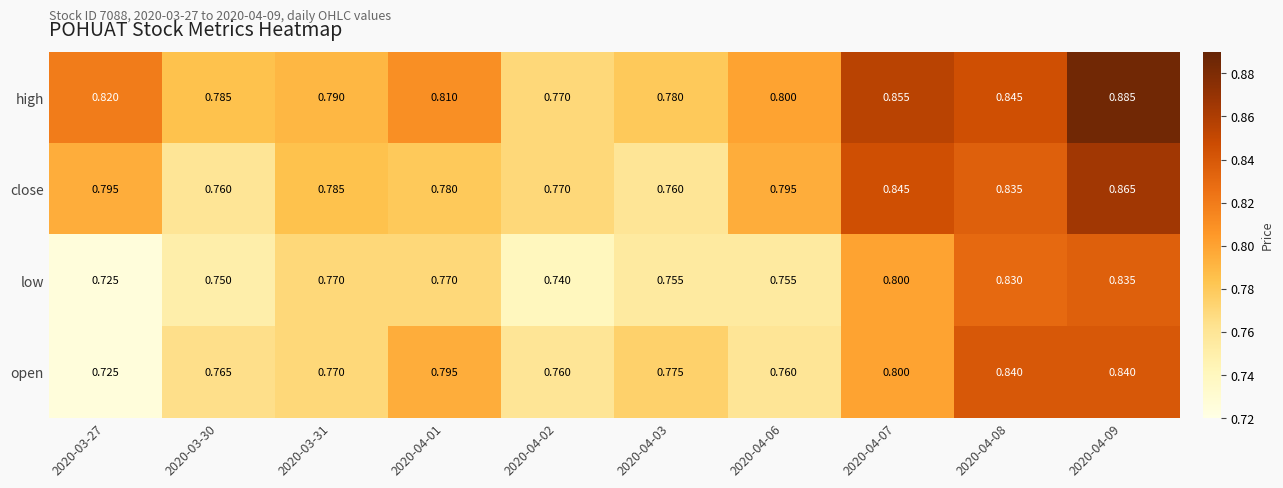

Which series has the largest total across all categories?

high